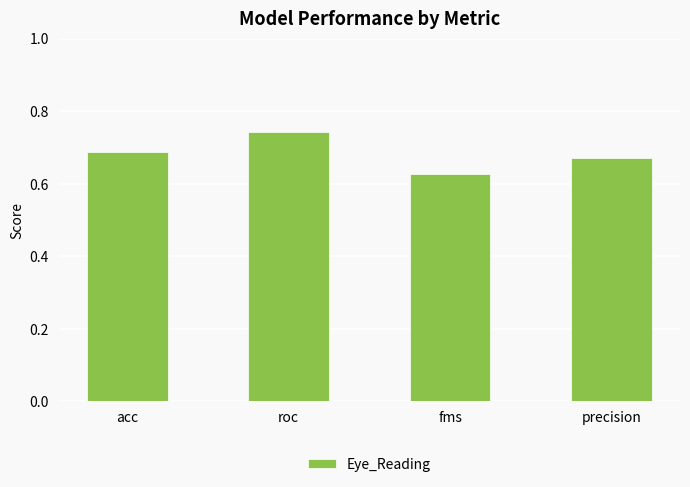

Between fms and acc, which is larger?

acc